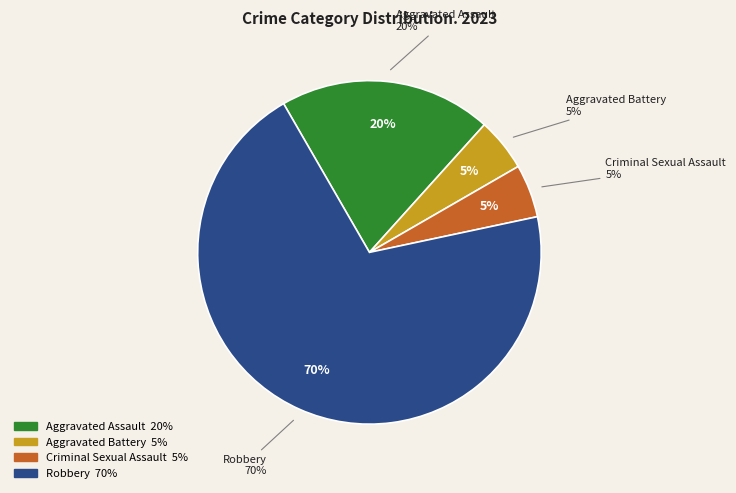

How many segments does this pie chart have?

4